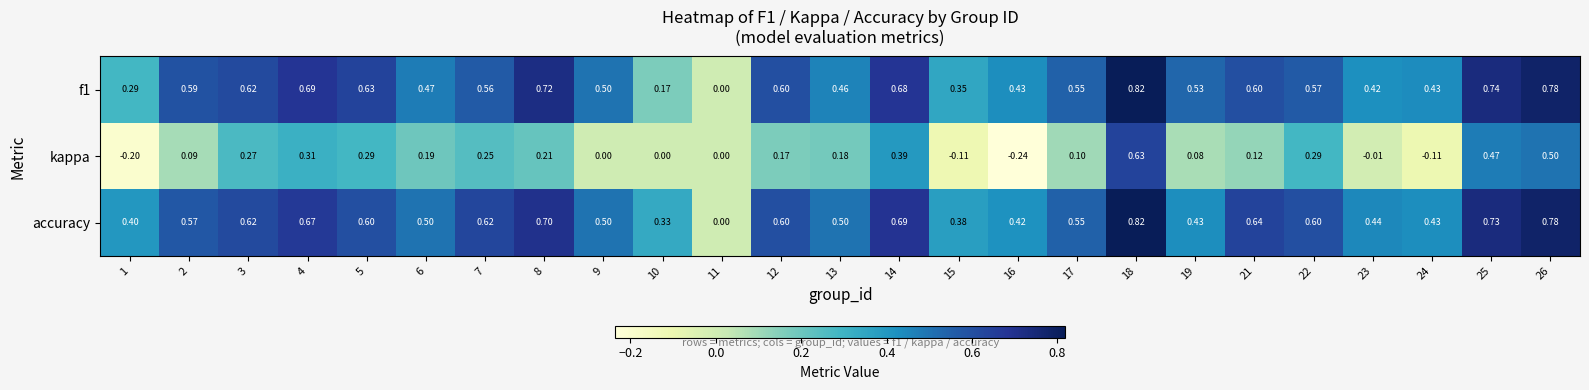

Which series has the largest total across all categories?

accuracy